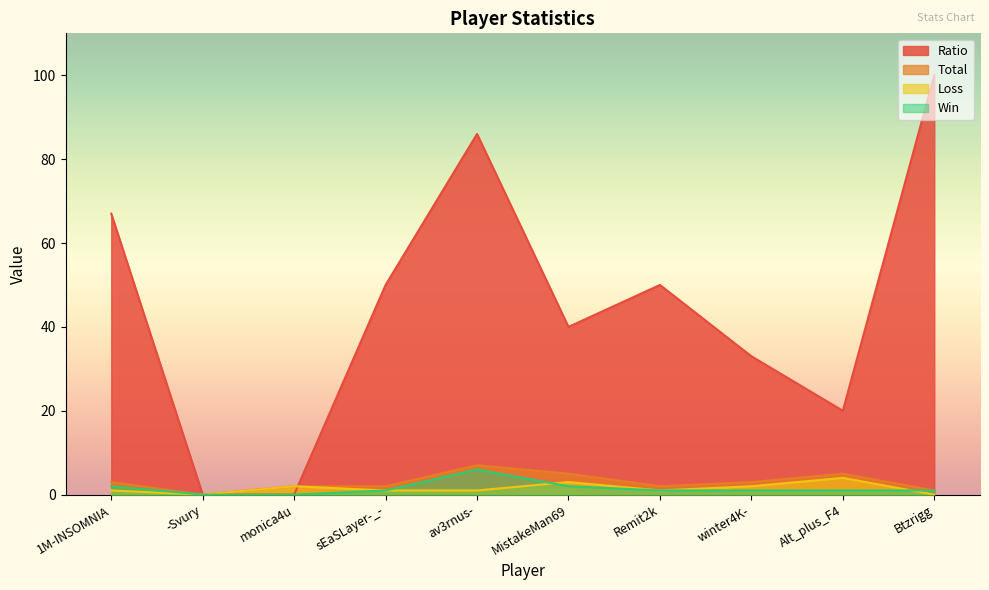

True or false: Total and Win cross at least once.

False